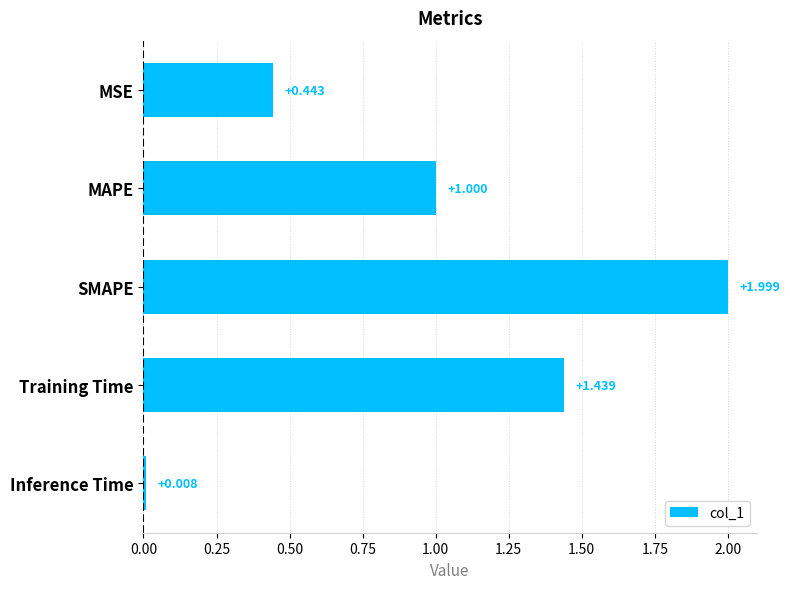

Rank the categories by value from highest to lowest.

SMAPE, Training Time, MAPE, MSE, Inference Time